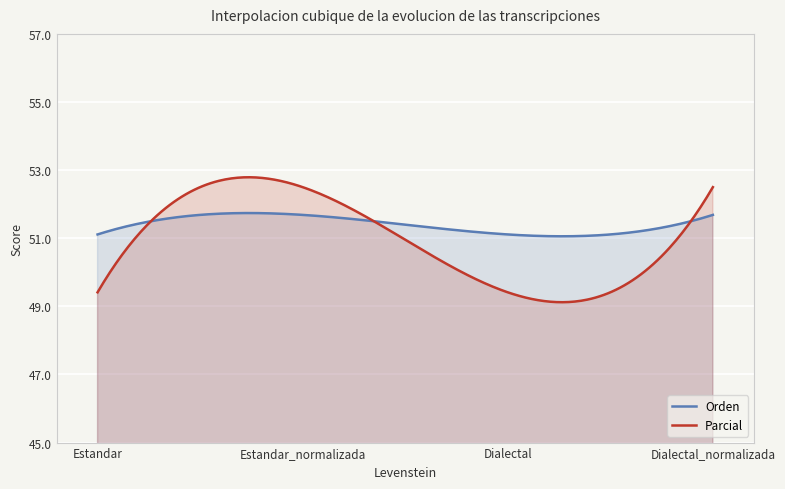

True or false: Parcial and Orden intersect in this chart.

True